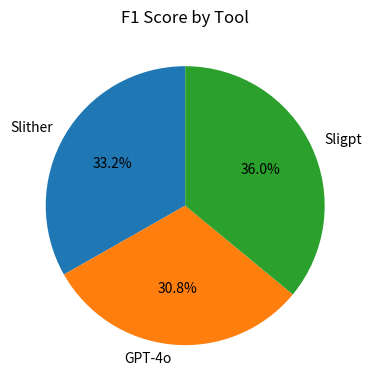

True or false: Sligpt accounts for 27% of the total.

False